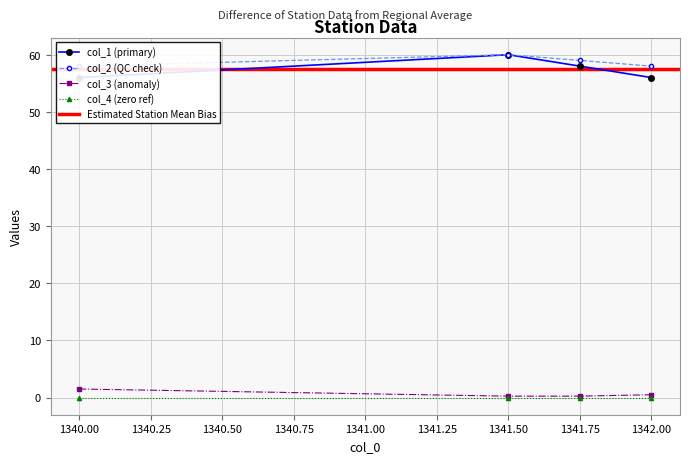

The value of col_4 (zero ref) at 1340.00 is 0.0. True or false?

True